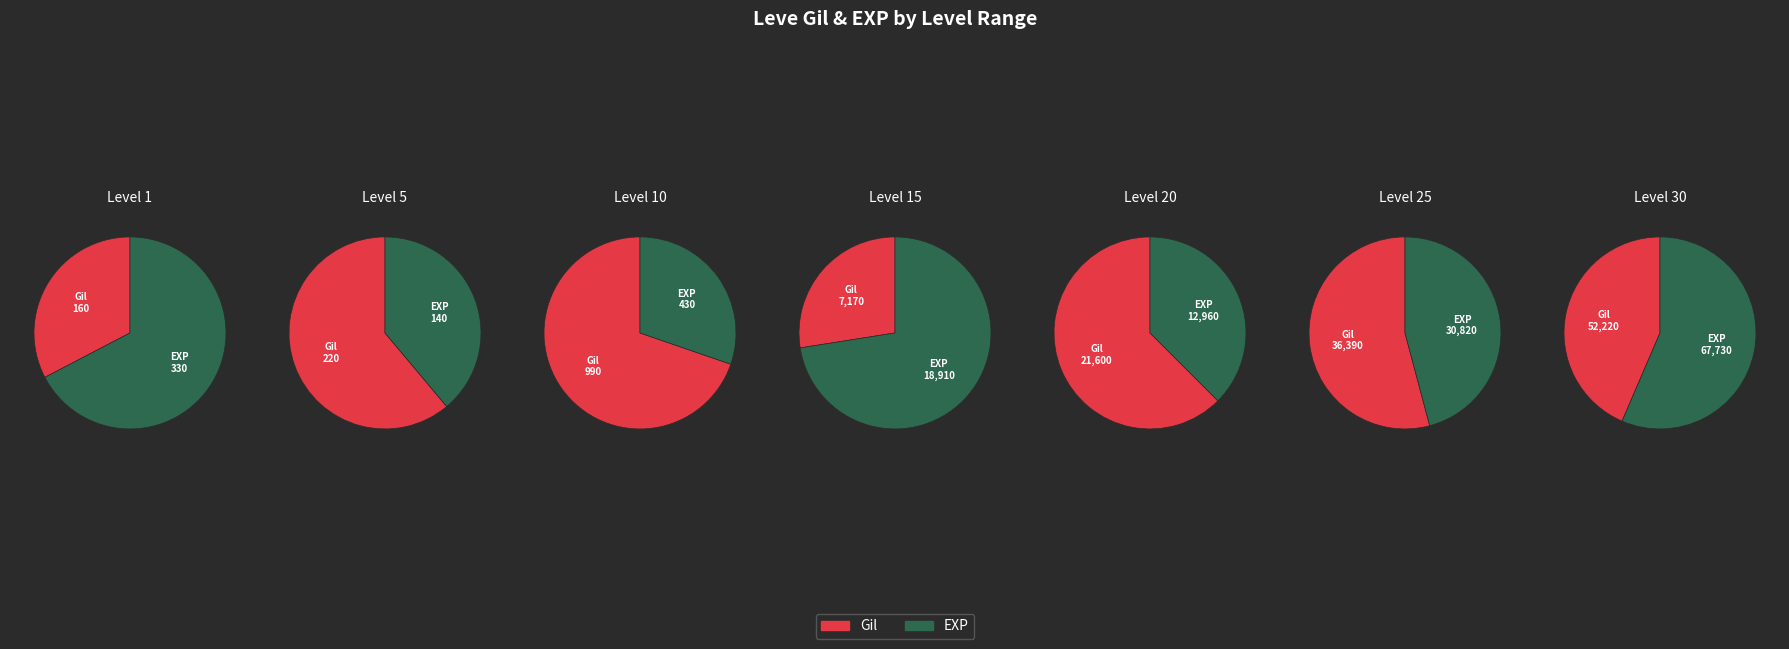

True or false: 6 accounts for 44% of the total.

True